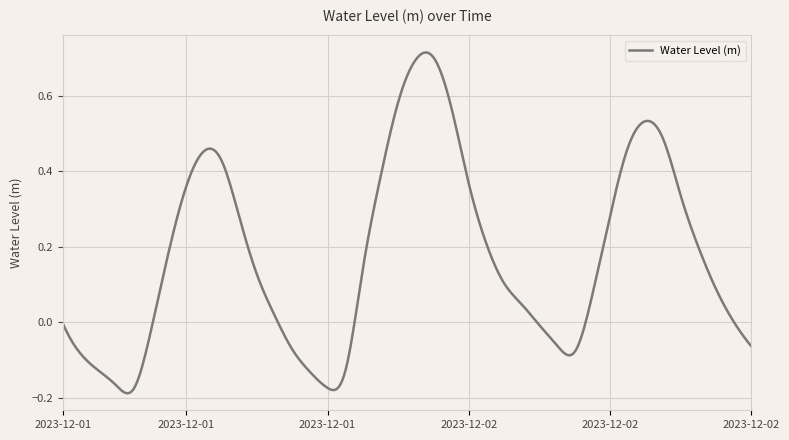

What is the difference between the maximum and minimum values?

0.9